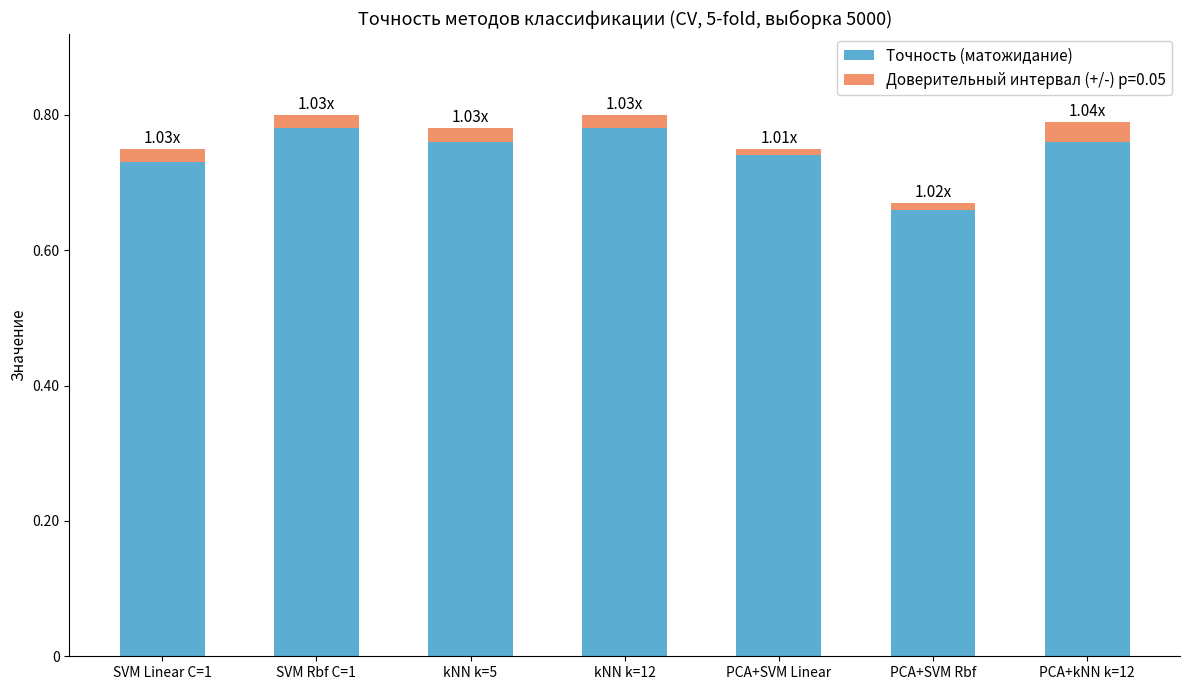

What is the sum of all Точность (матожидание) values?

5.2